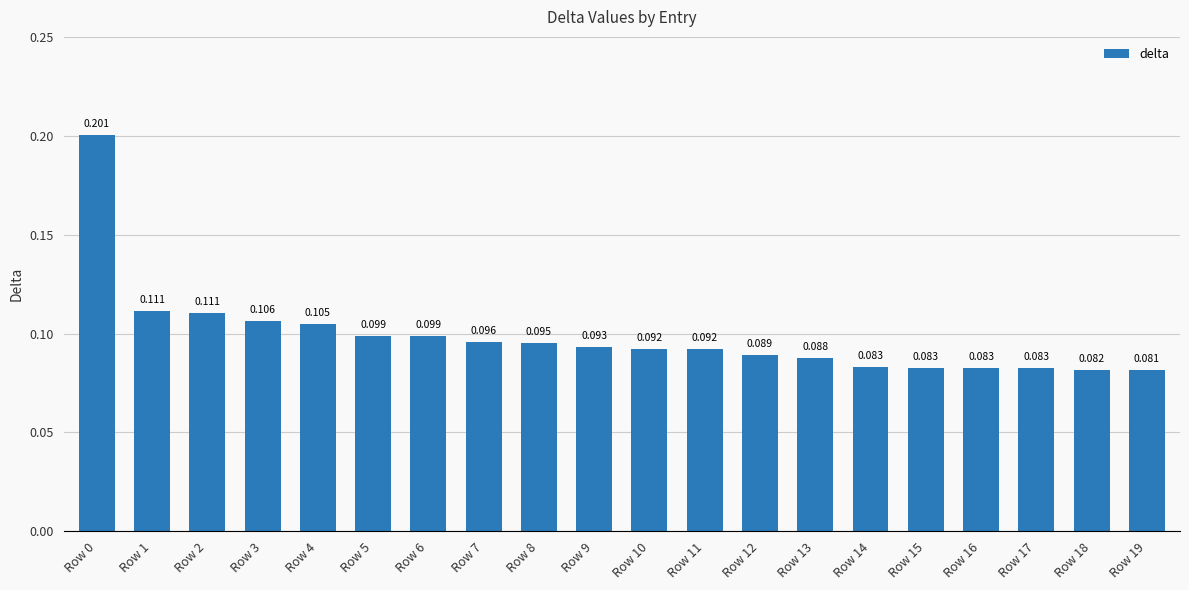

Does the chart contain any negative values?

No